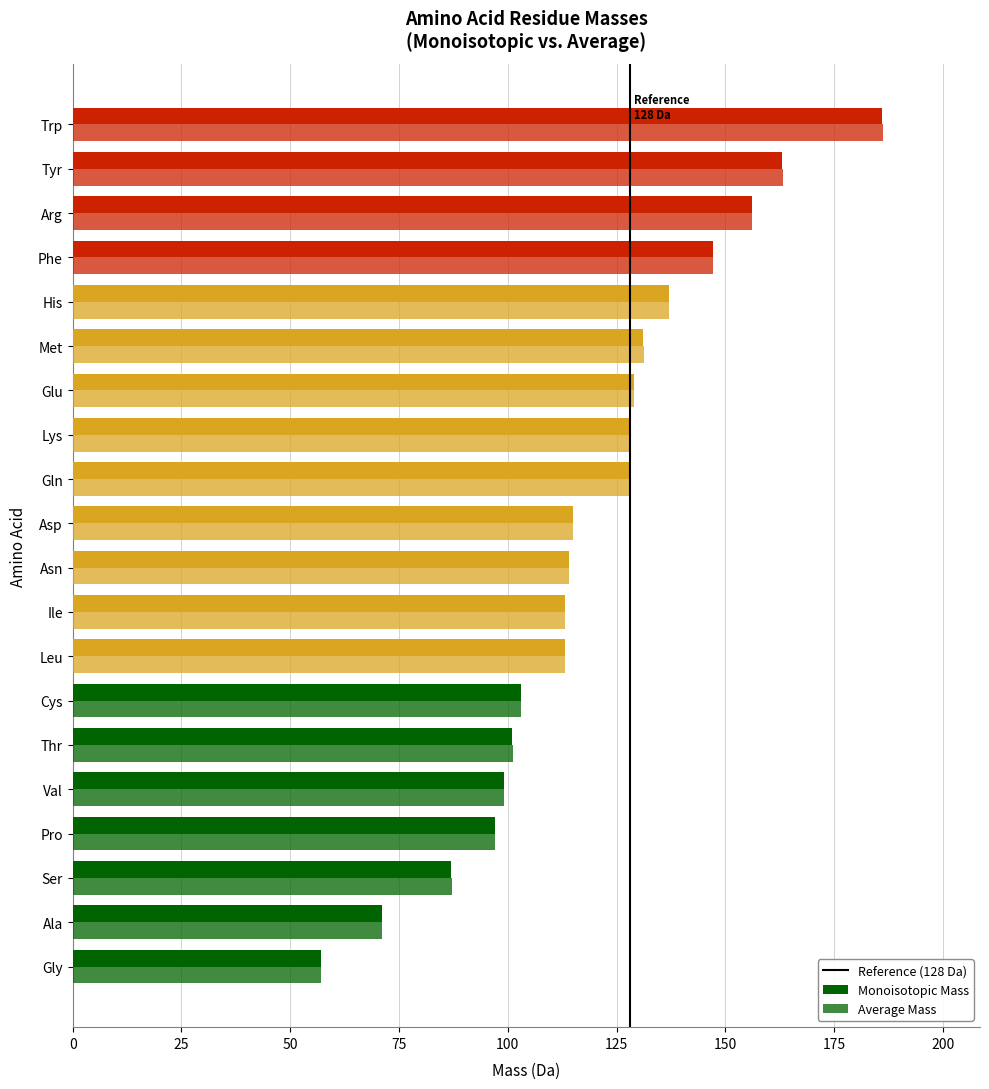

List the series in order of their peak value, highest first.

Average Mass, Monoisotopic Mass